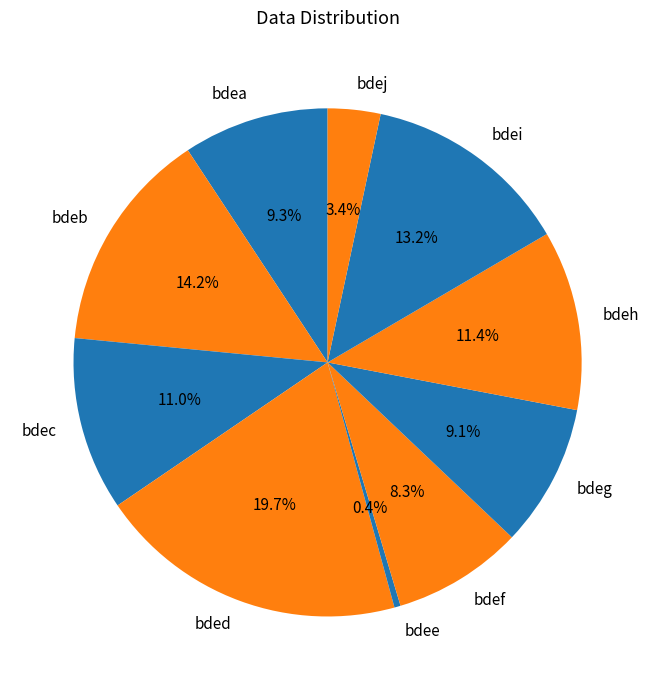

How many segments does this pie chart have?

10